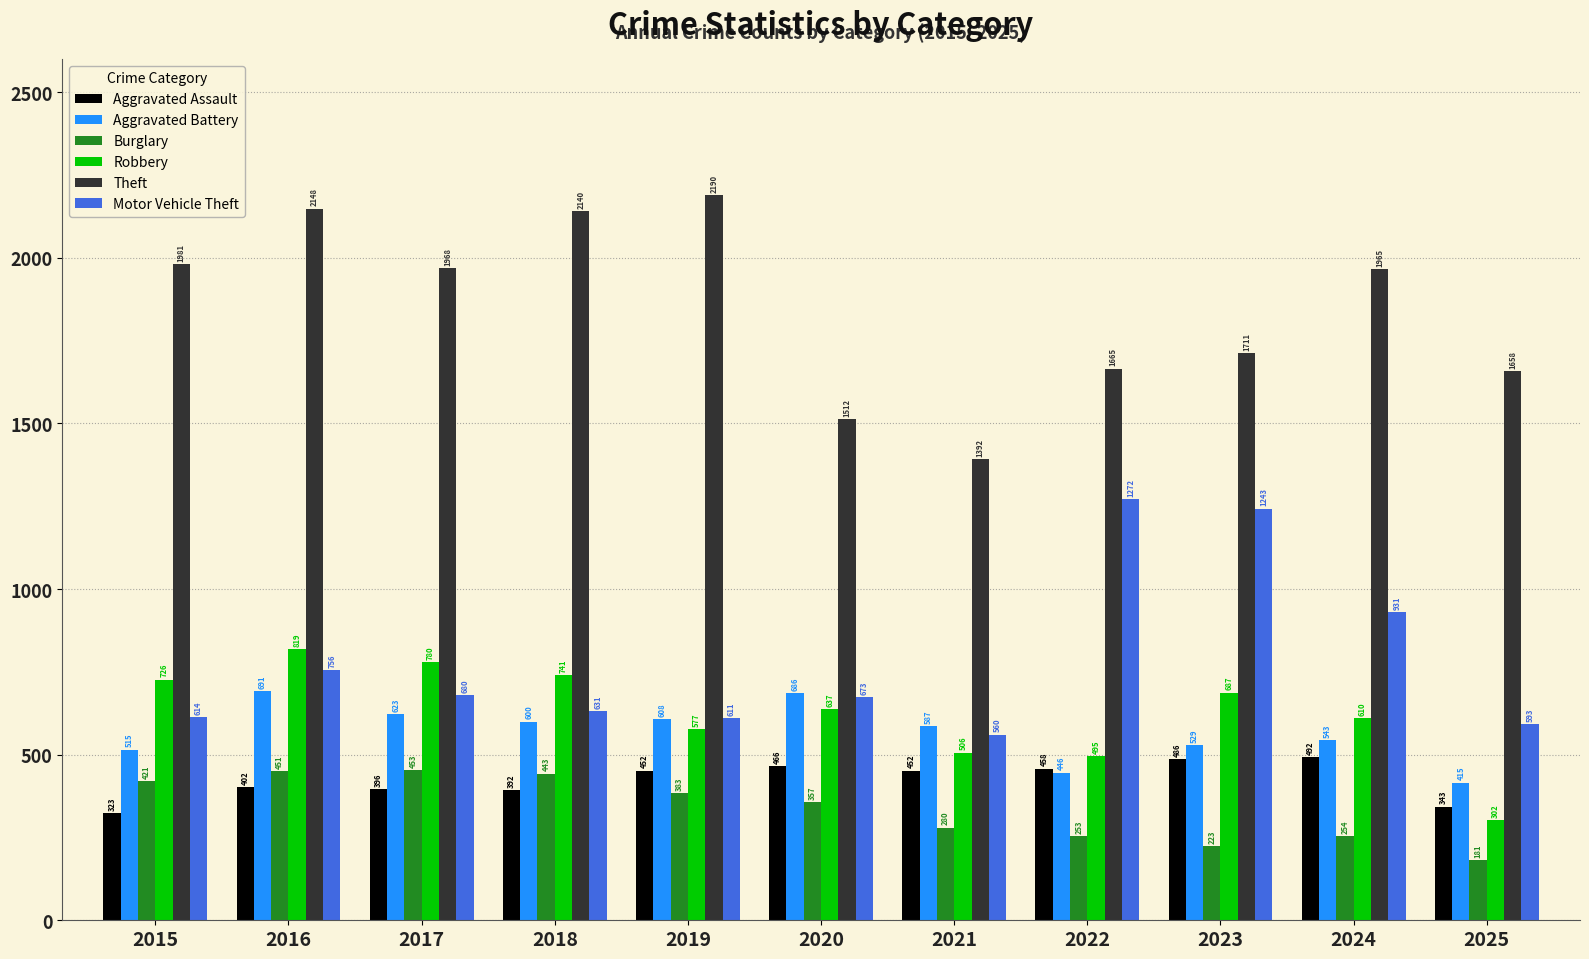

Where is Theft nearest to the value 1791?

2023